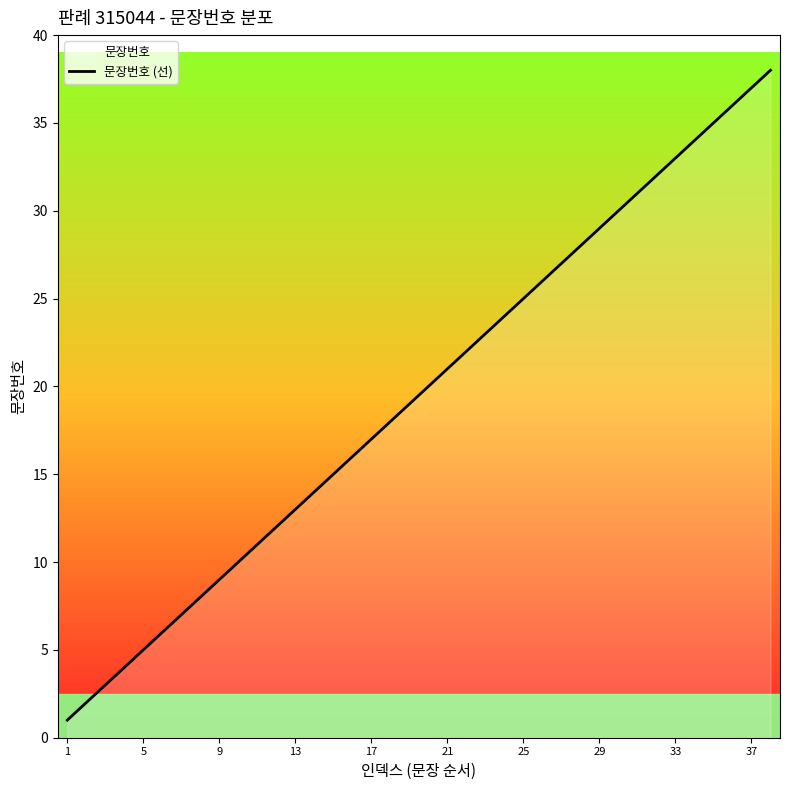

True or false: the data shows 9 at 9.

True